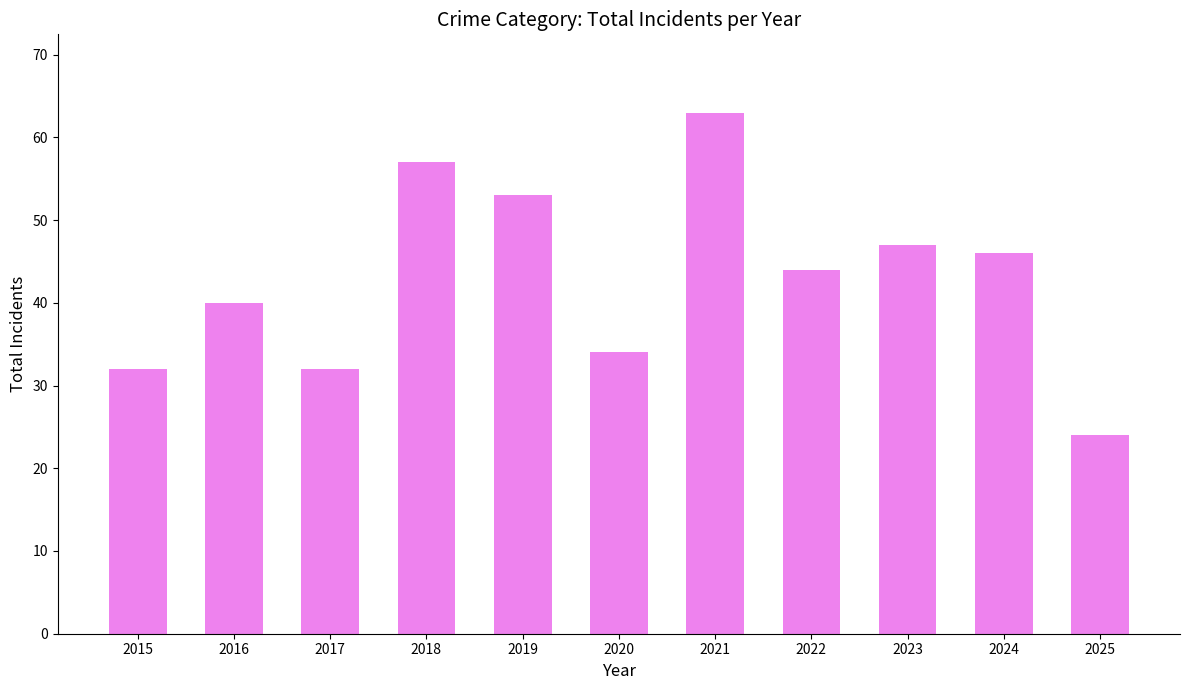

What is the difference between the maximum and minimum values?

39